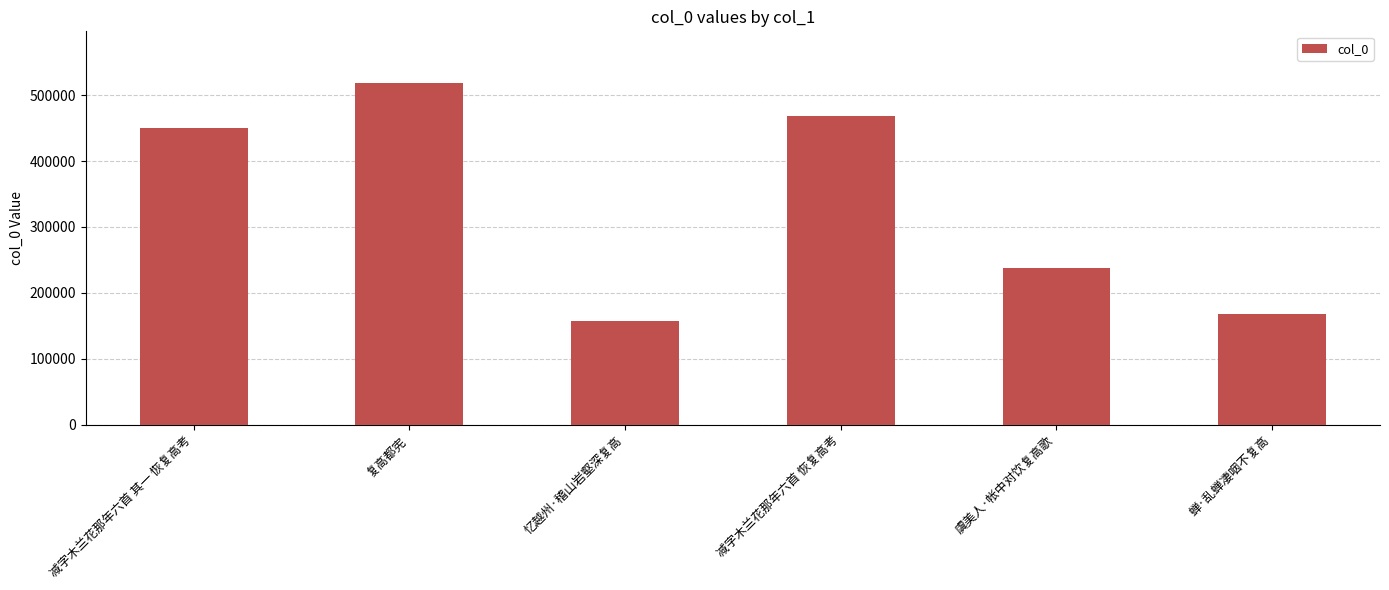

What is the label of the 5th bar from the right?

复高都宪